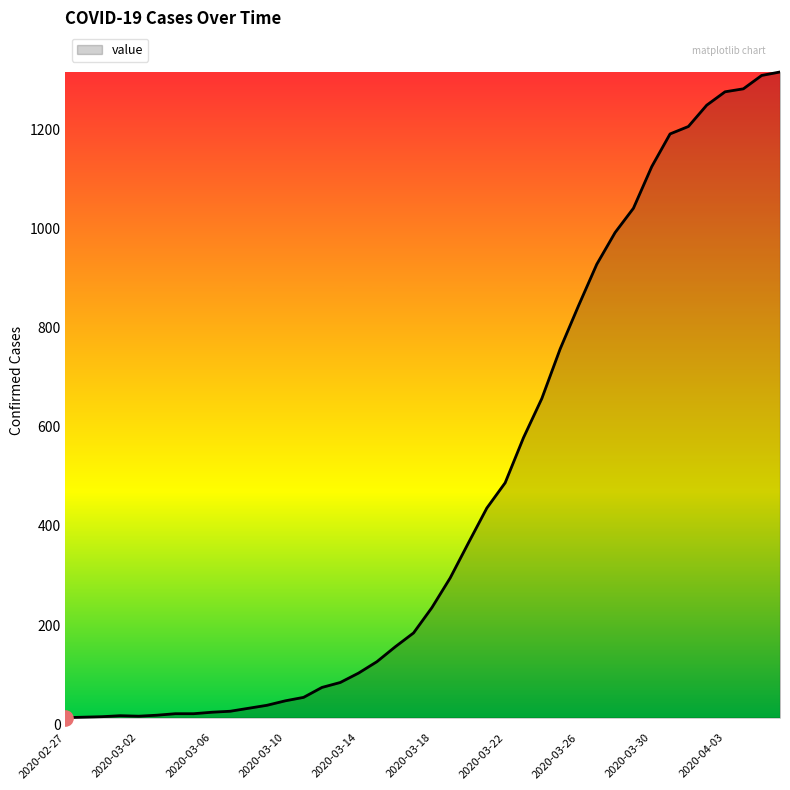

What is the maximum value shown in the chart?

1316